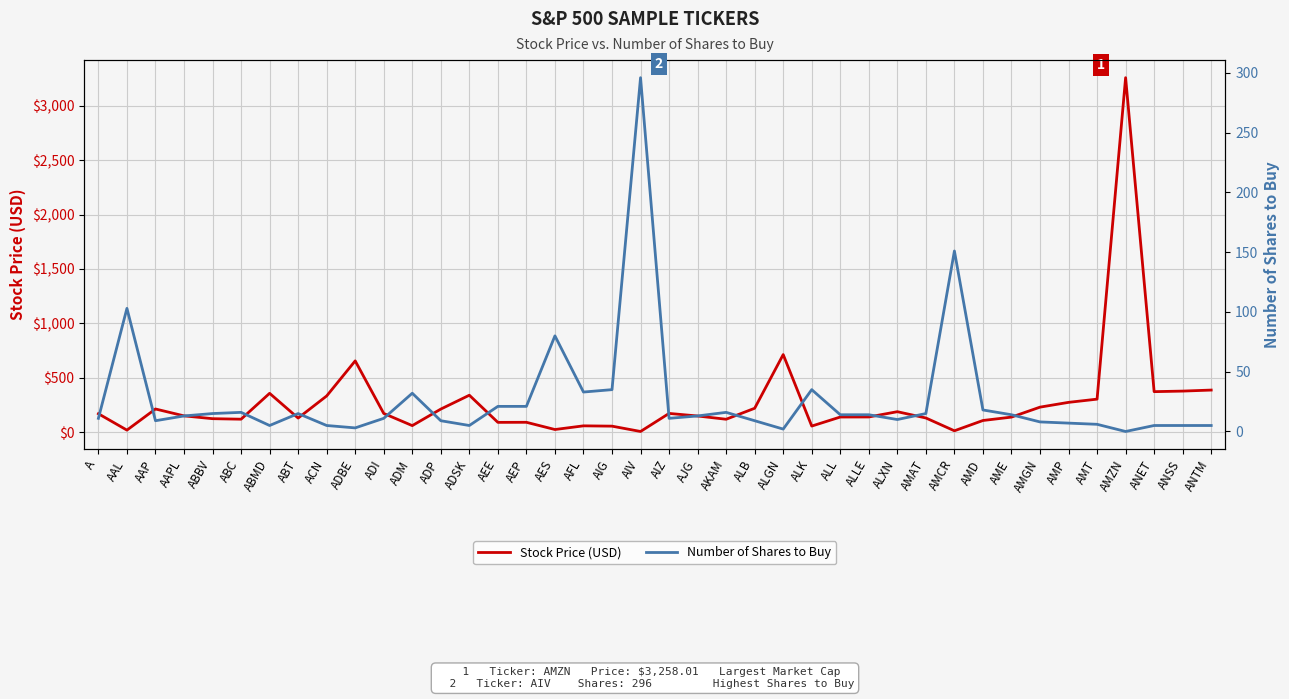

At which category does Number of Shares to Buy reach its first local peak?

AAL